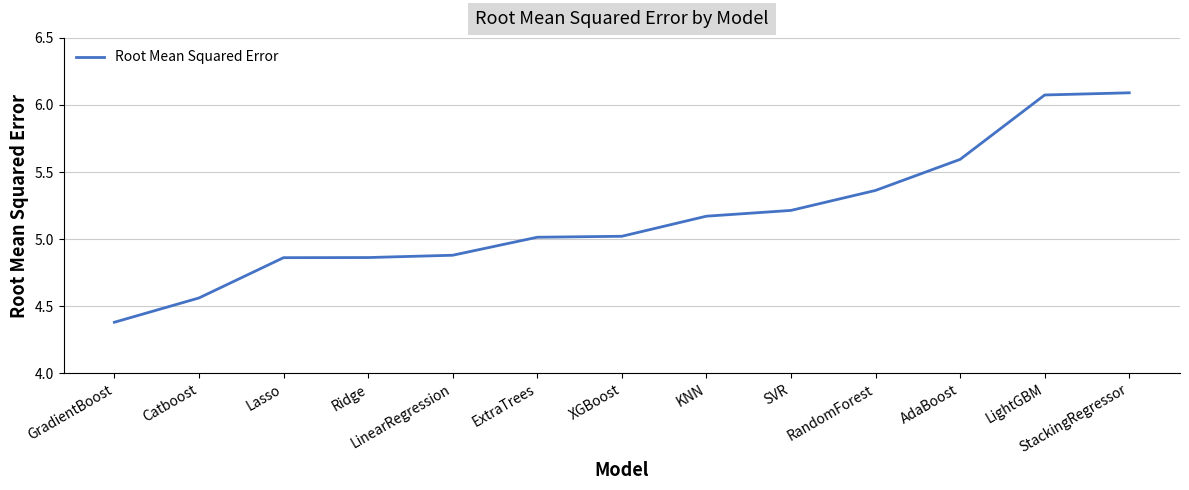

The value at LinearRegression is 1.9. True or false?

False